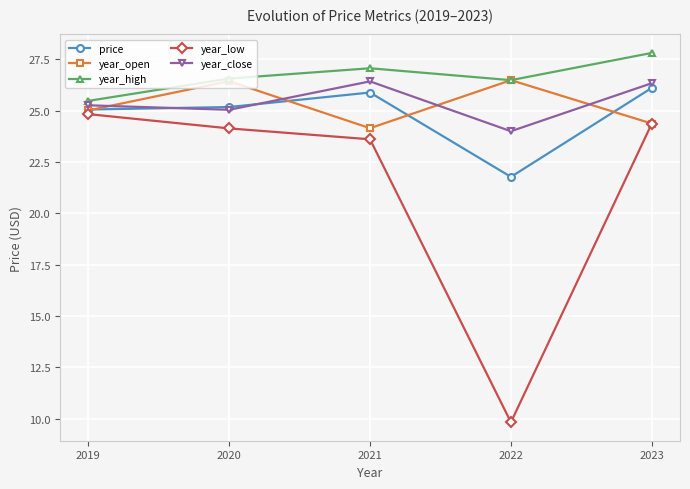

How many distinct data groups are displayed?

5